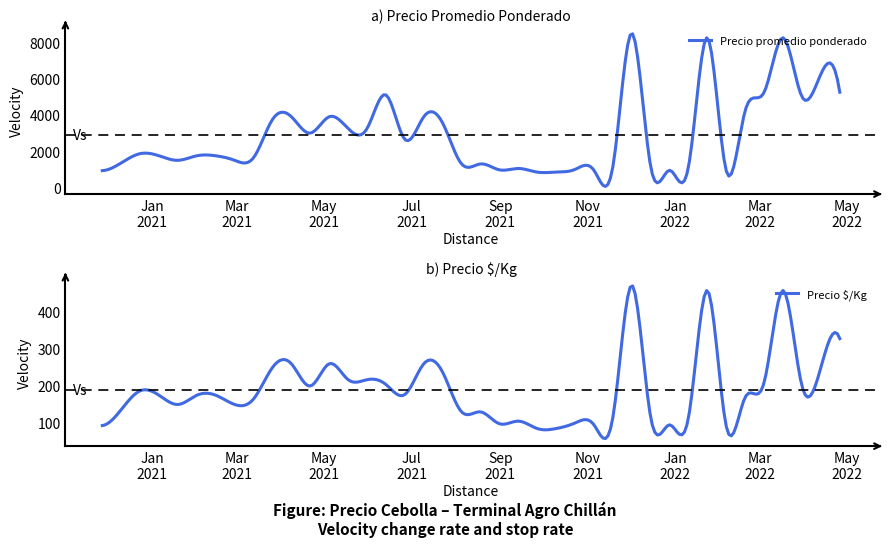

How many distinct data groups are displayed?

2